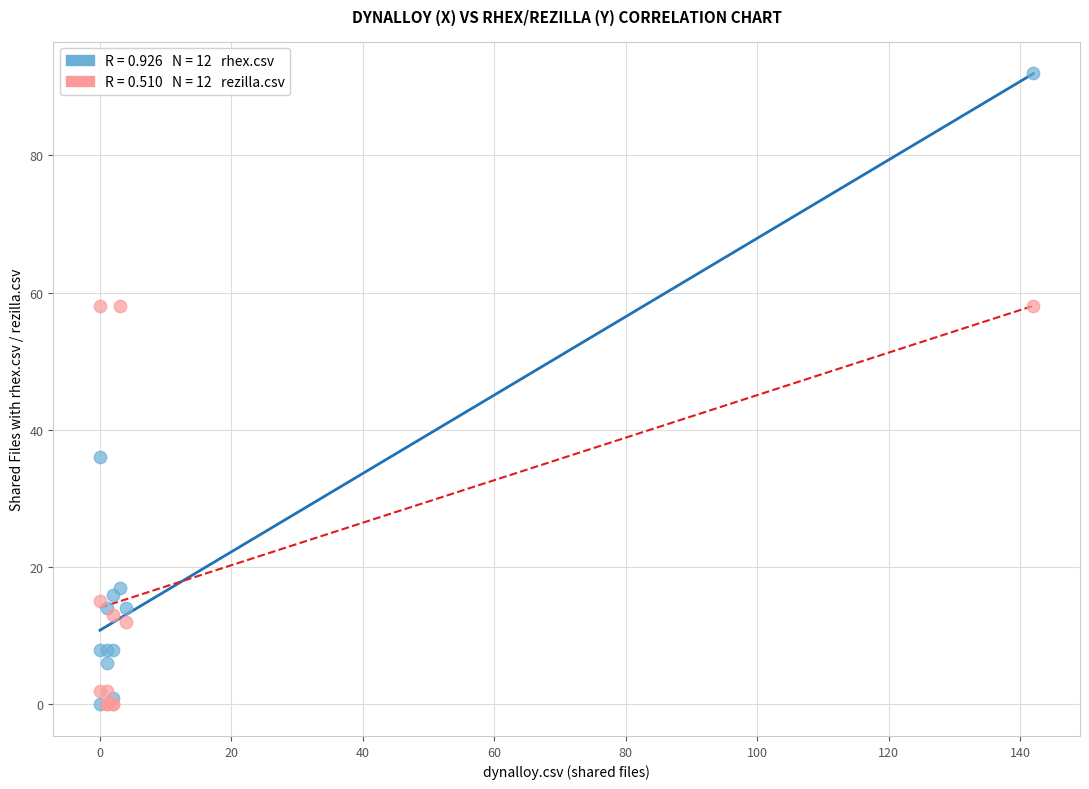

Across all series, what Y value is closest to 46?

36